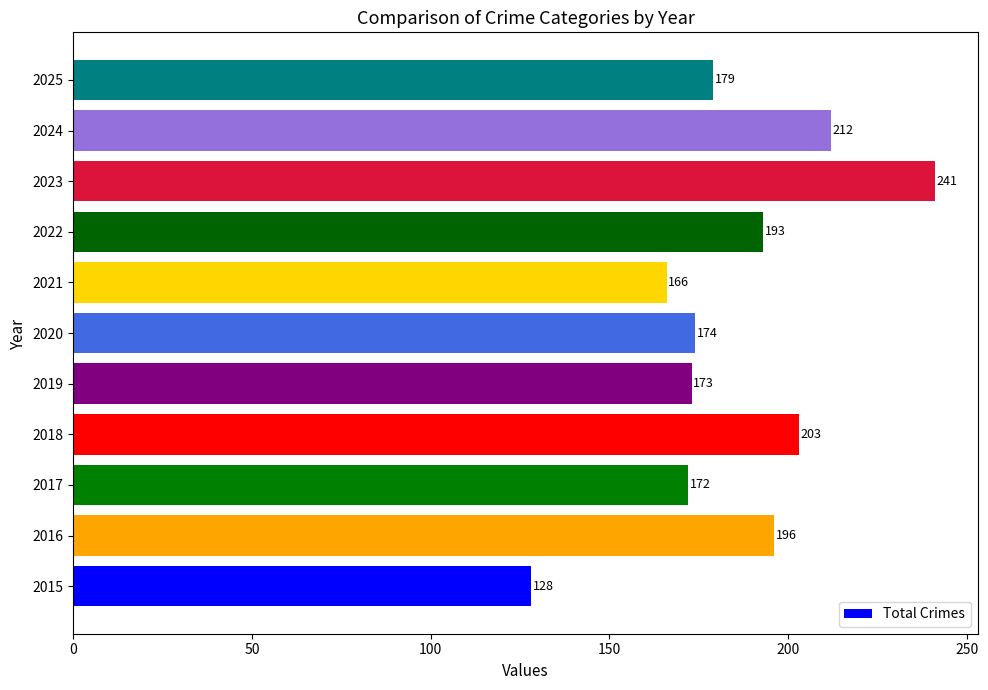

What is the minimum value shown in the chart?

128